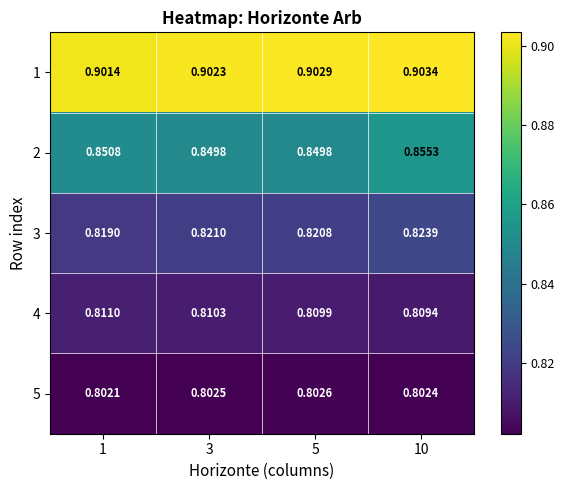

Count the number of data series in this chart.

5